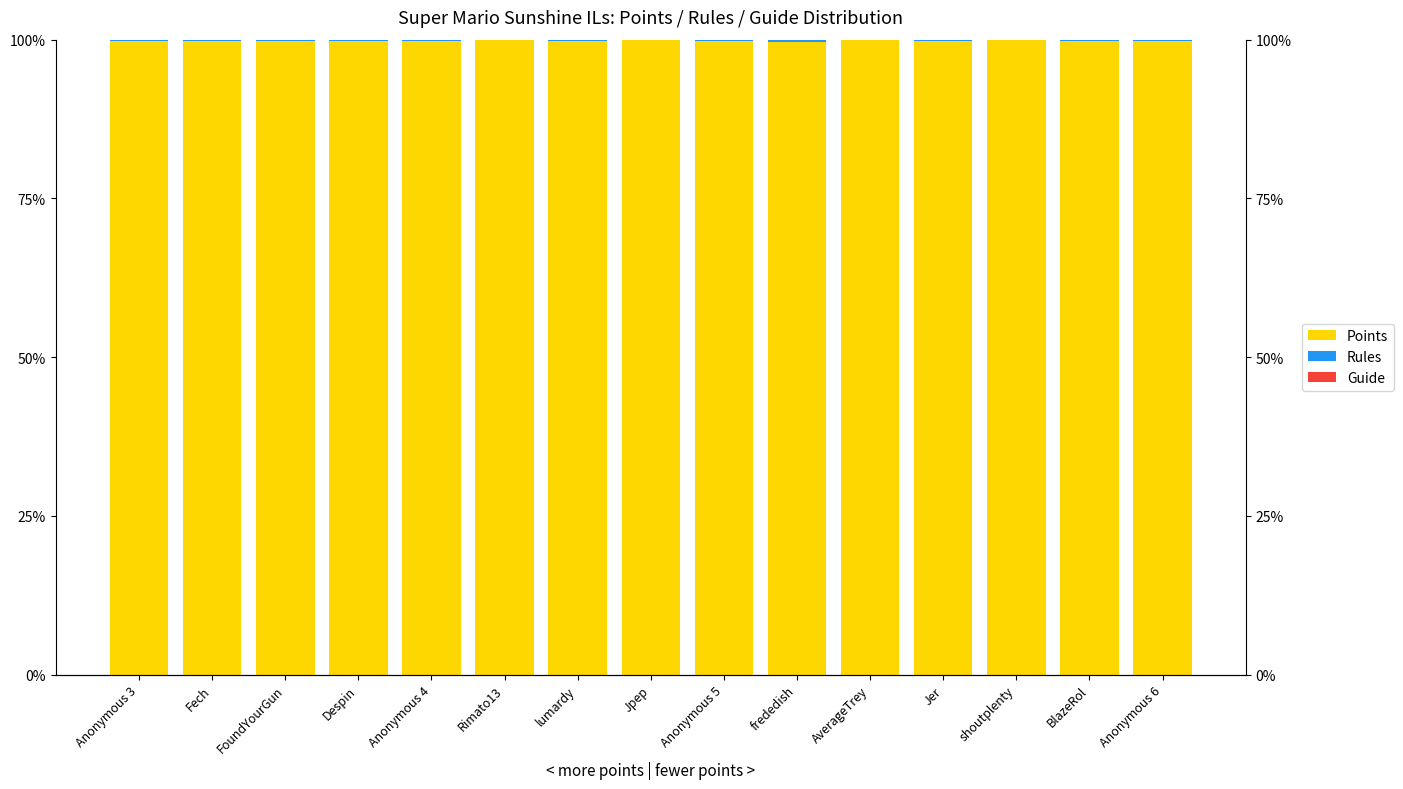

How many bars are there in each group?

3